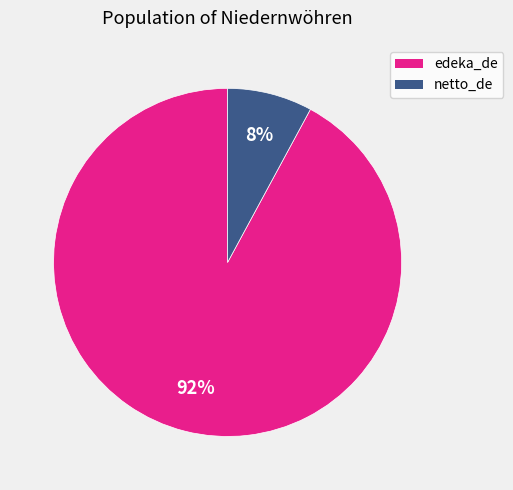

What is the largest slice in the pie chart?

edeka_de